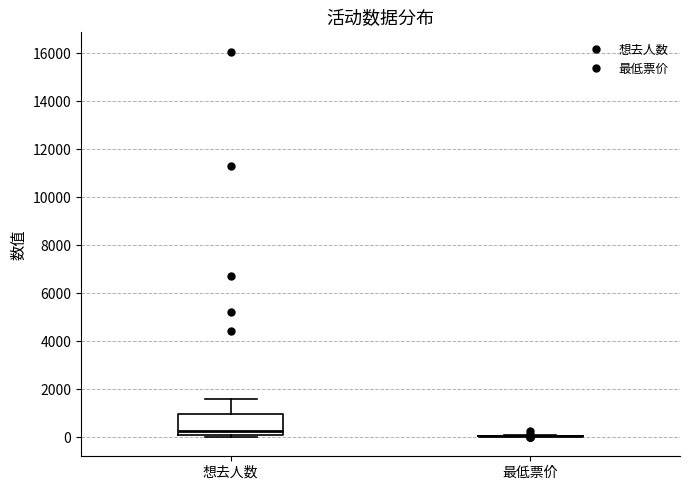

Reading left to right, transcribe this box plot: for each box, give where its median line is, the range the box spans, and where its two whiskers end, as read against the y-axis. The values are not printed on the chart, so give them approximately, as read against the axis.

想去人数: median 200, box 0 to 1000, whiskers 0 (just below the box's lower edge) to 1600
最低票价: box collapsed to a line at 0, whiskers 0 to 0